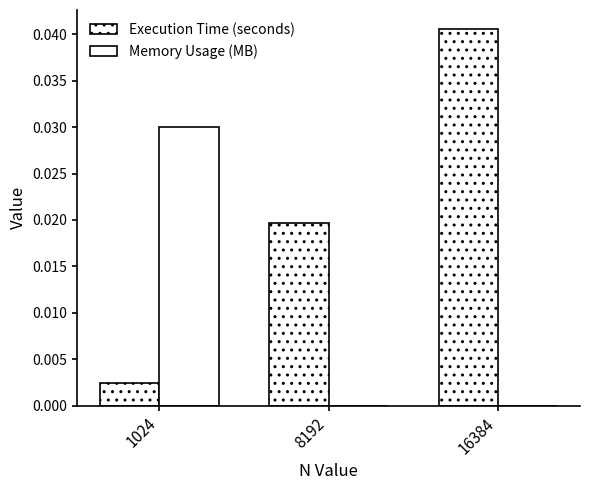

At which category does the chart reach its peak across all series?

16384